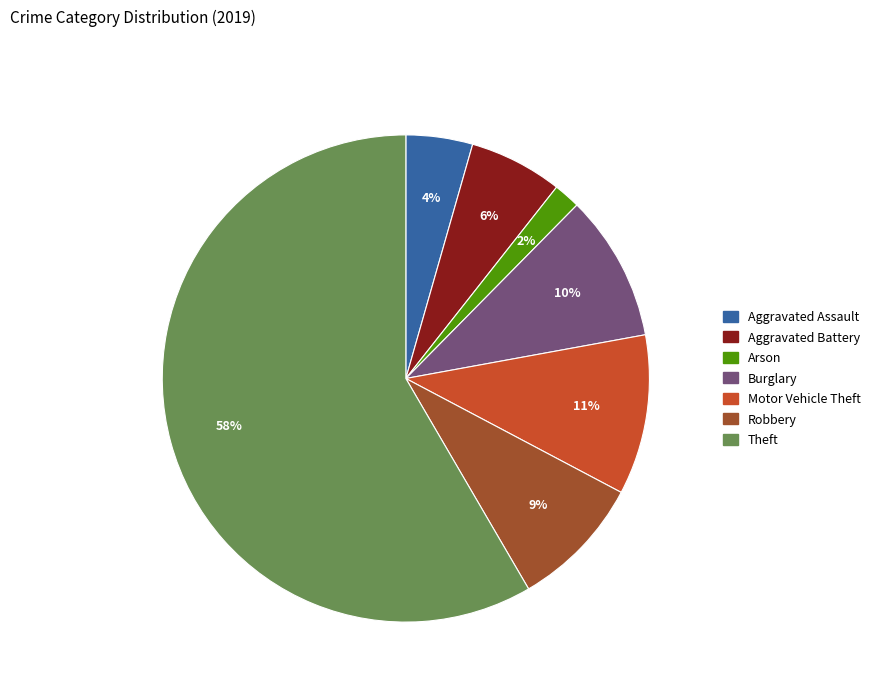

Does any single category account for the majority?

Yes